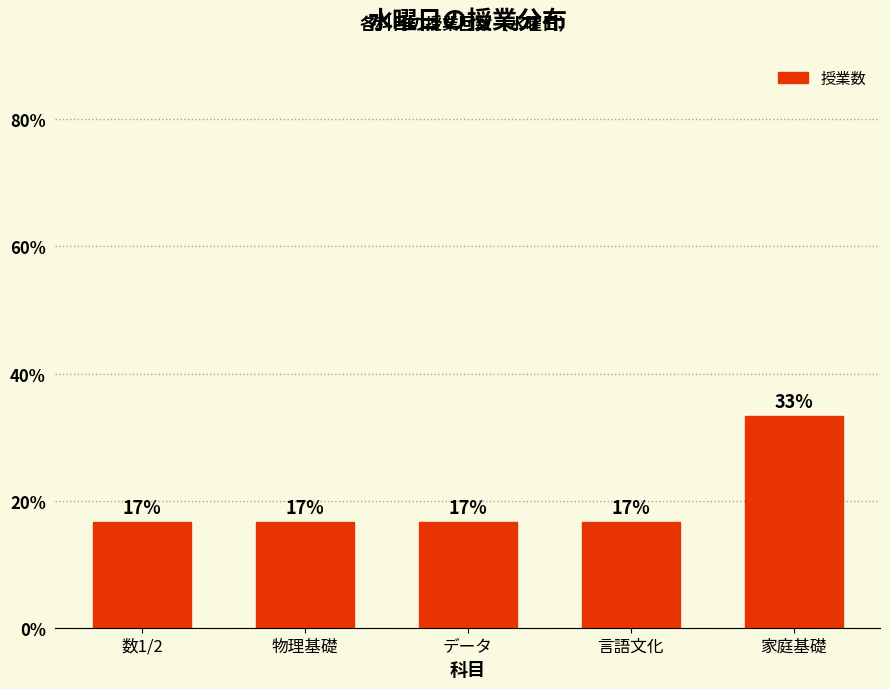

What is the sum of the values at 言語文化 and 家庭基礎?

50.0